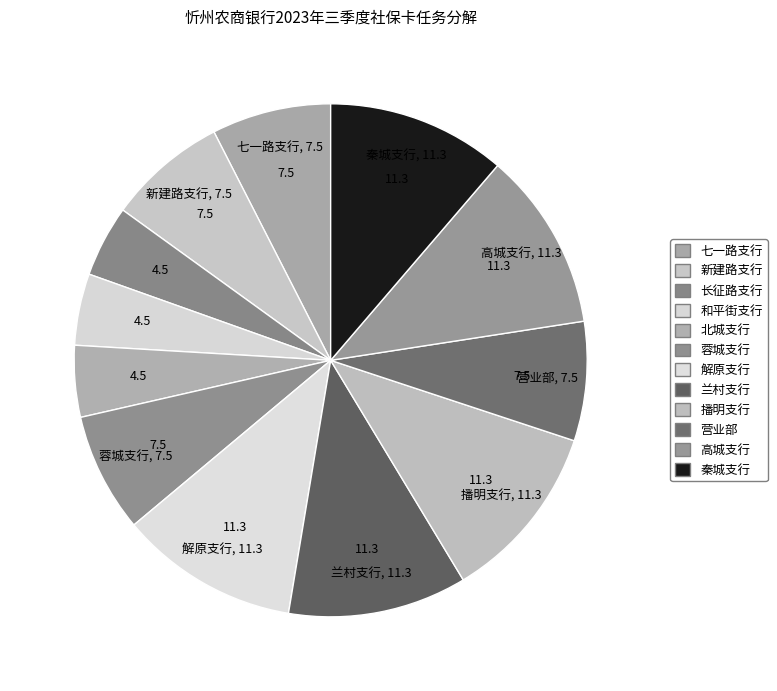

Does 播明支行 account for over 50% of the chart?

No